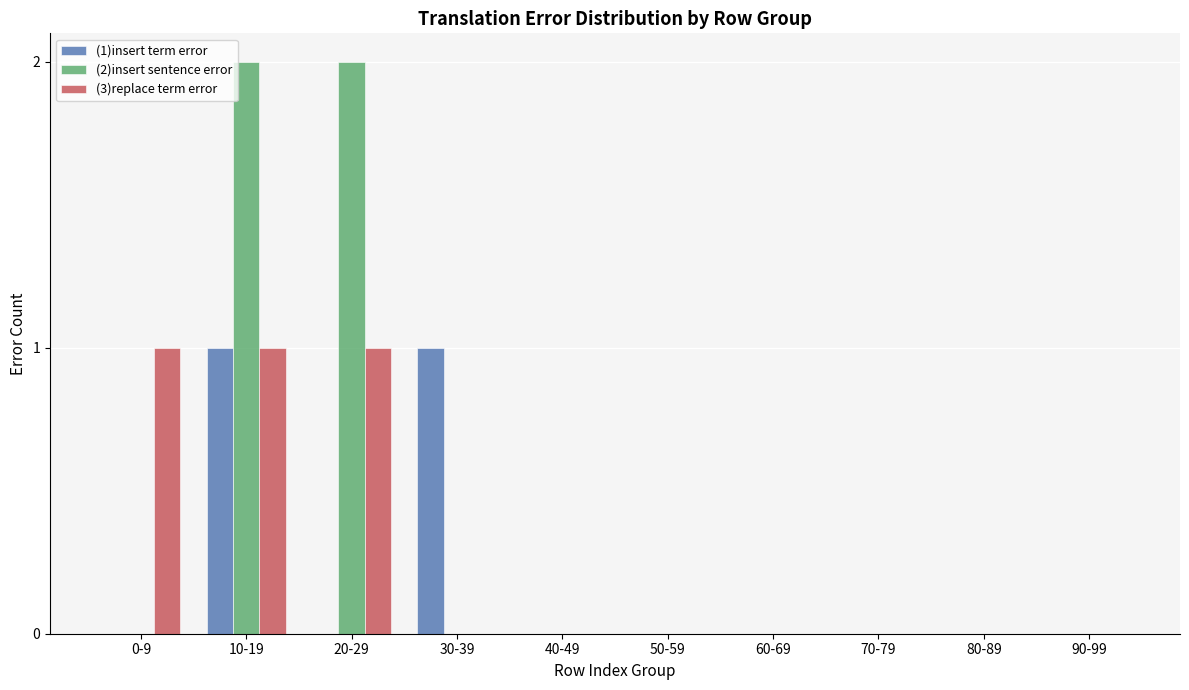

What are all the series names shown in the legend?

(1)insert term error, (2)insert sentence error, (3)replace term error